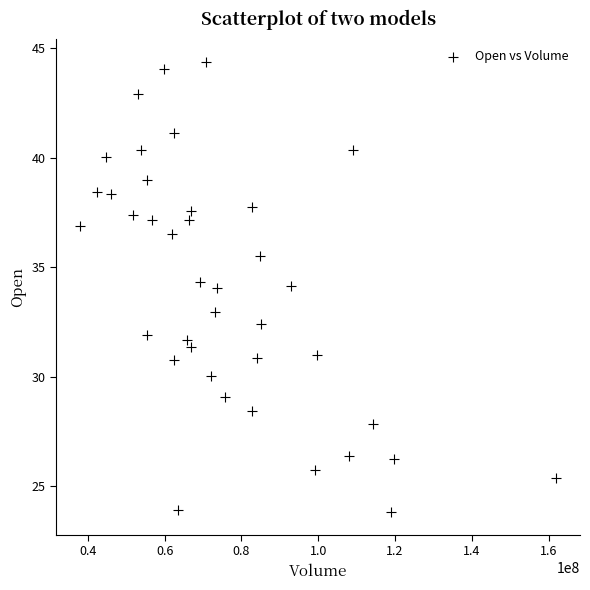

What is the range of Y values (max minus min)?

20.6